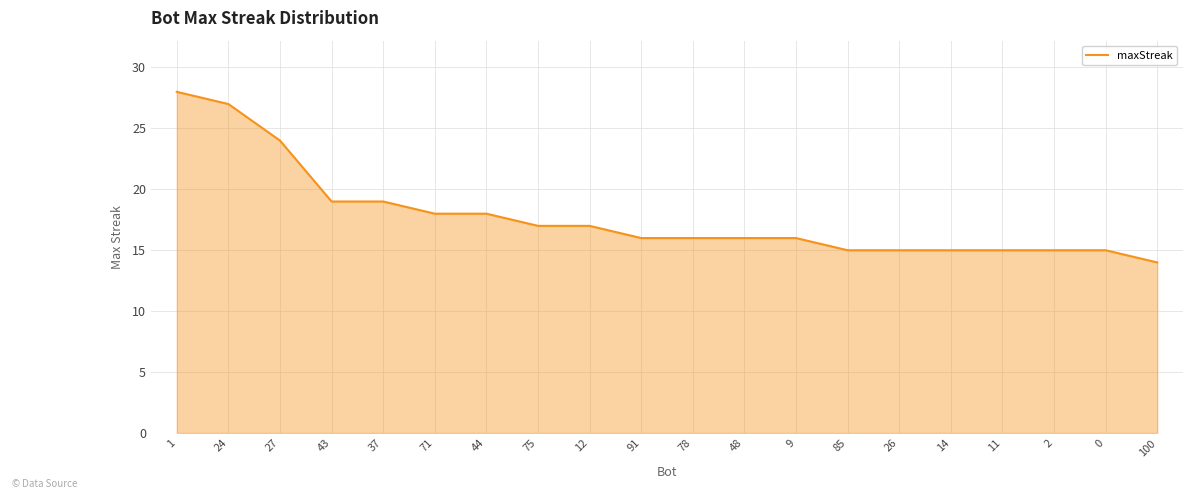

Between 48 and 75, which is larger?

75